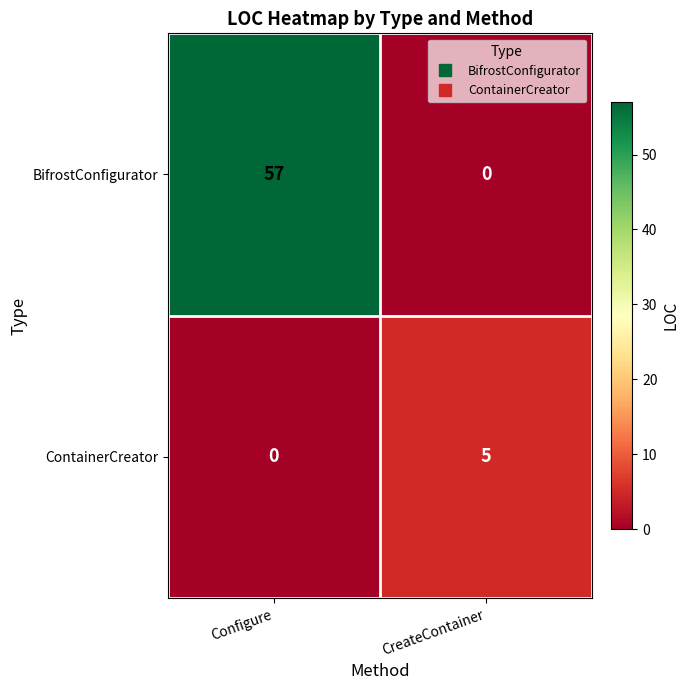

What is the total value across all series at Configure?

57